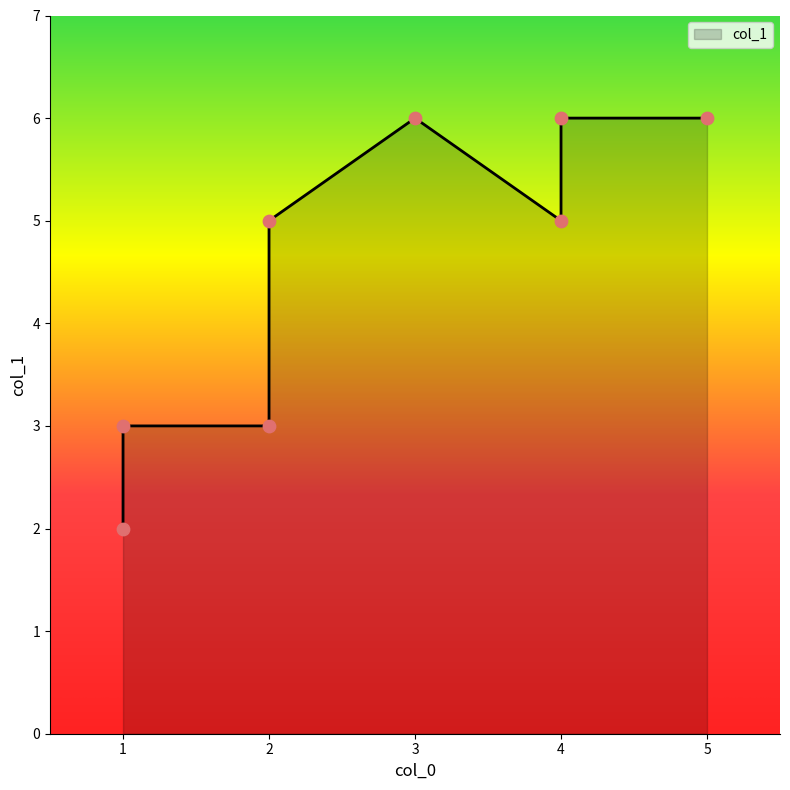

Approximately how many times larger is the value at 3 compared to 2?

1.2